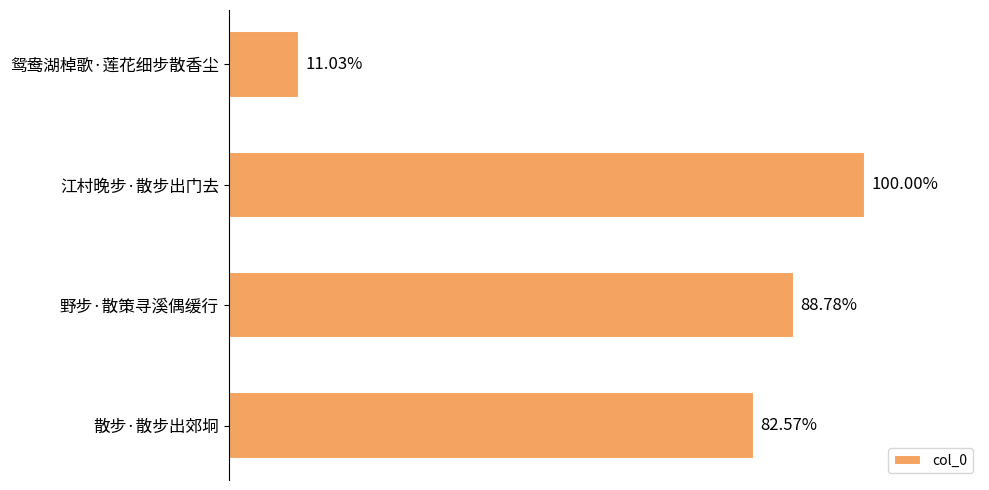

Are the bars horizontal?

Yes